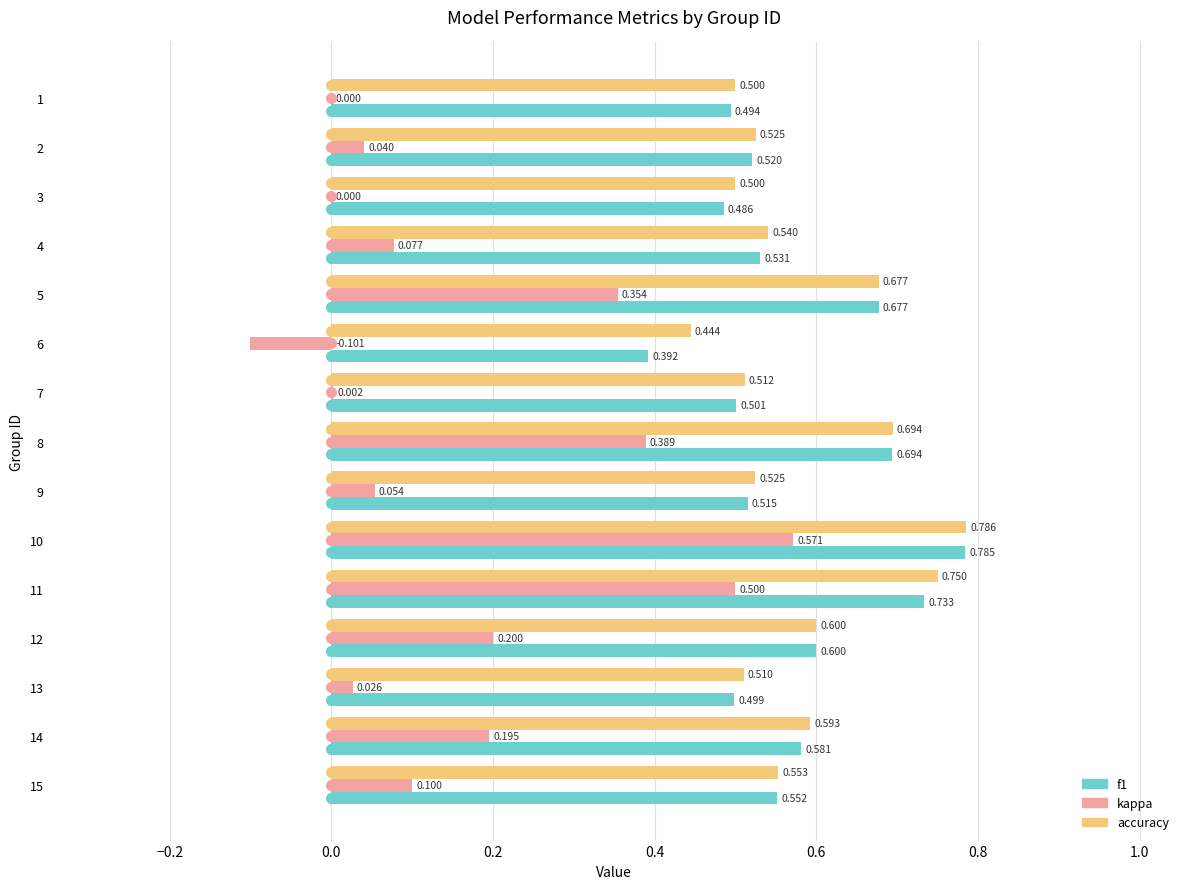

Is the value of f1 at 15 greater than the value of accuracy at 3?

Yes